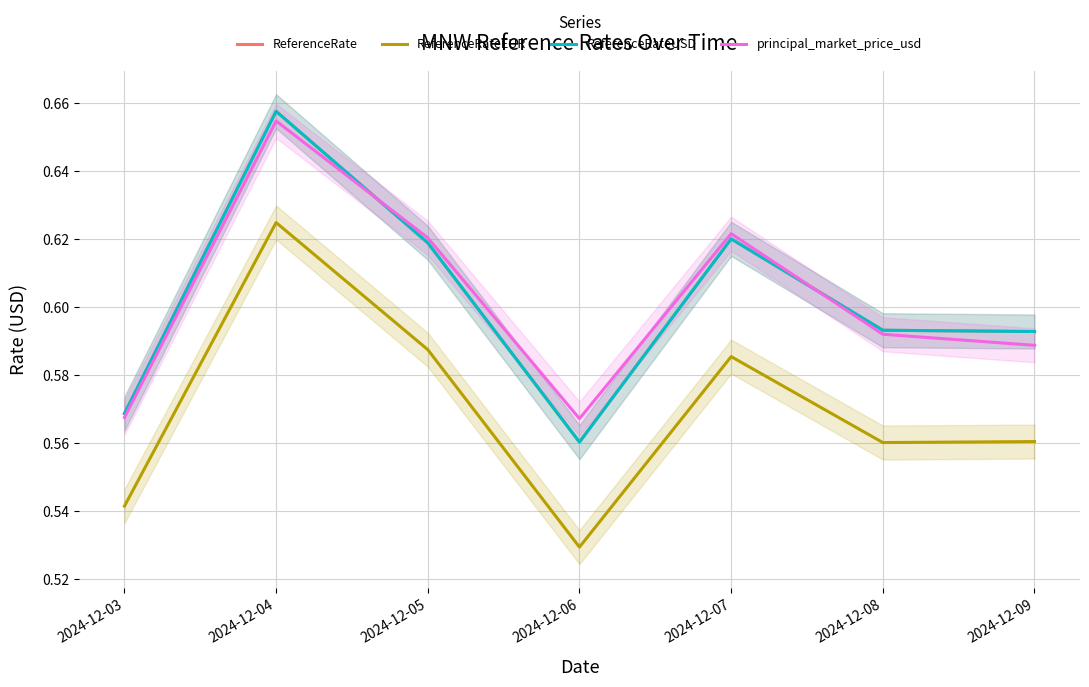

List the labels in order of principal_market_price_usd value, largest first.

2024-12-04, 2024-12-07, 2024-12-05, 2024-12-08, 2024-12-09, 2024-12-03, 2024-12-06